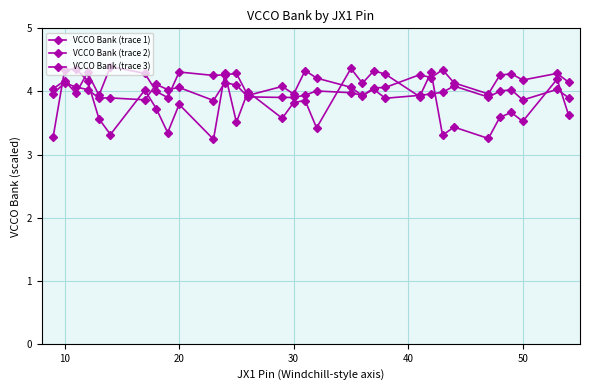

How many intersections are there between VCCO Bank (trace 2) and VCCO Bank (trace 1)?

14